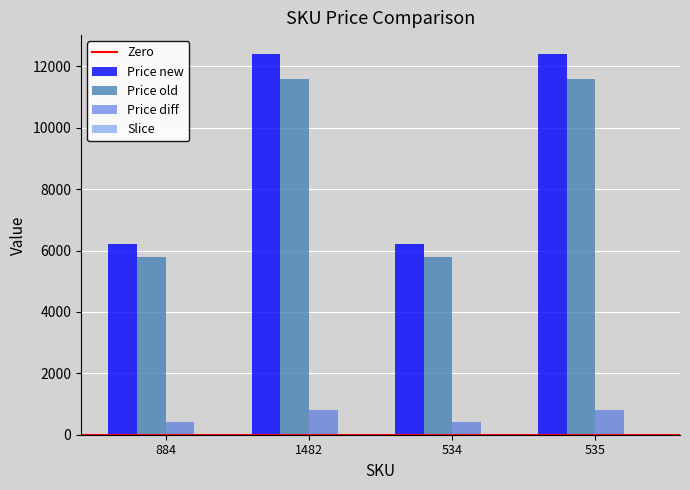

What is the maximum value shown in the chart?

12400